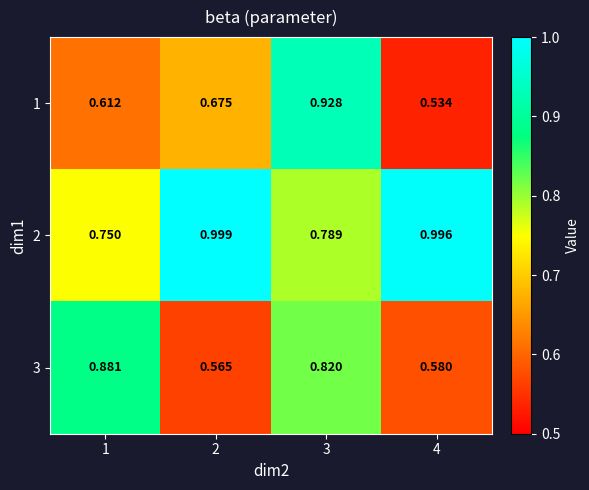

Is the value of 2 at 4 greater than the value of 3 at 2?

Yes